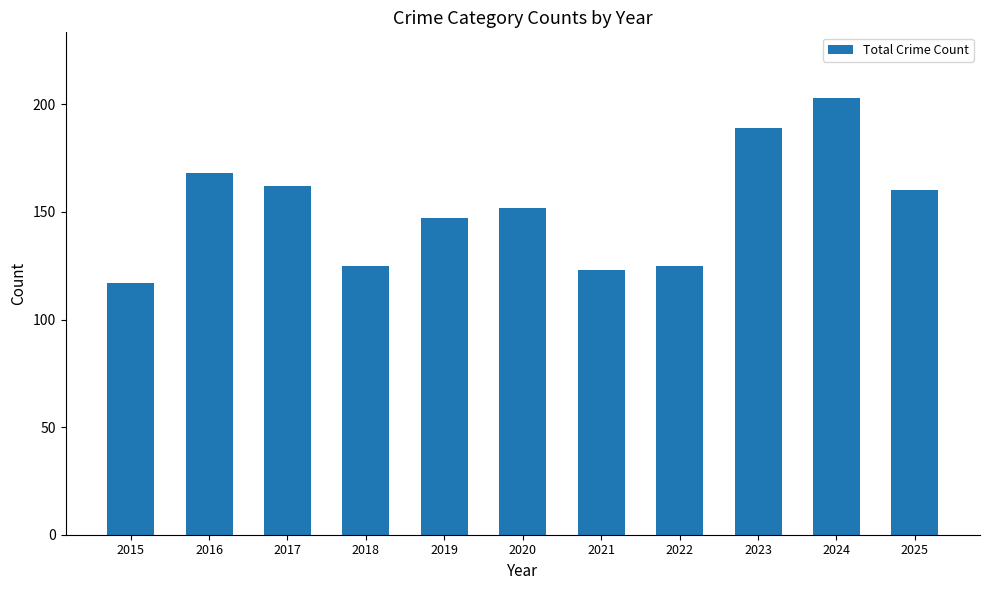

Reading left to right, extract all data points from this chart.

117	168	162	125	147	152	123	125	189	203	160